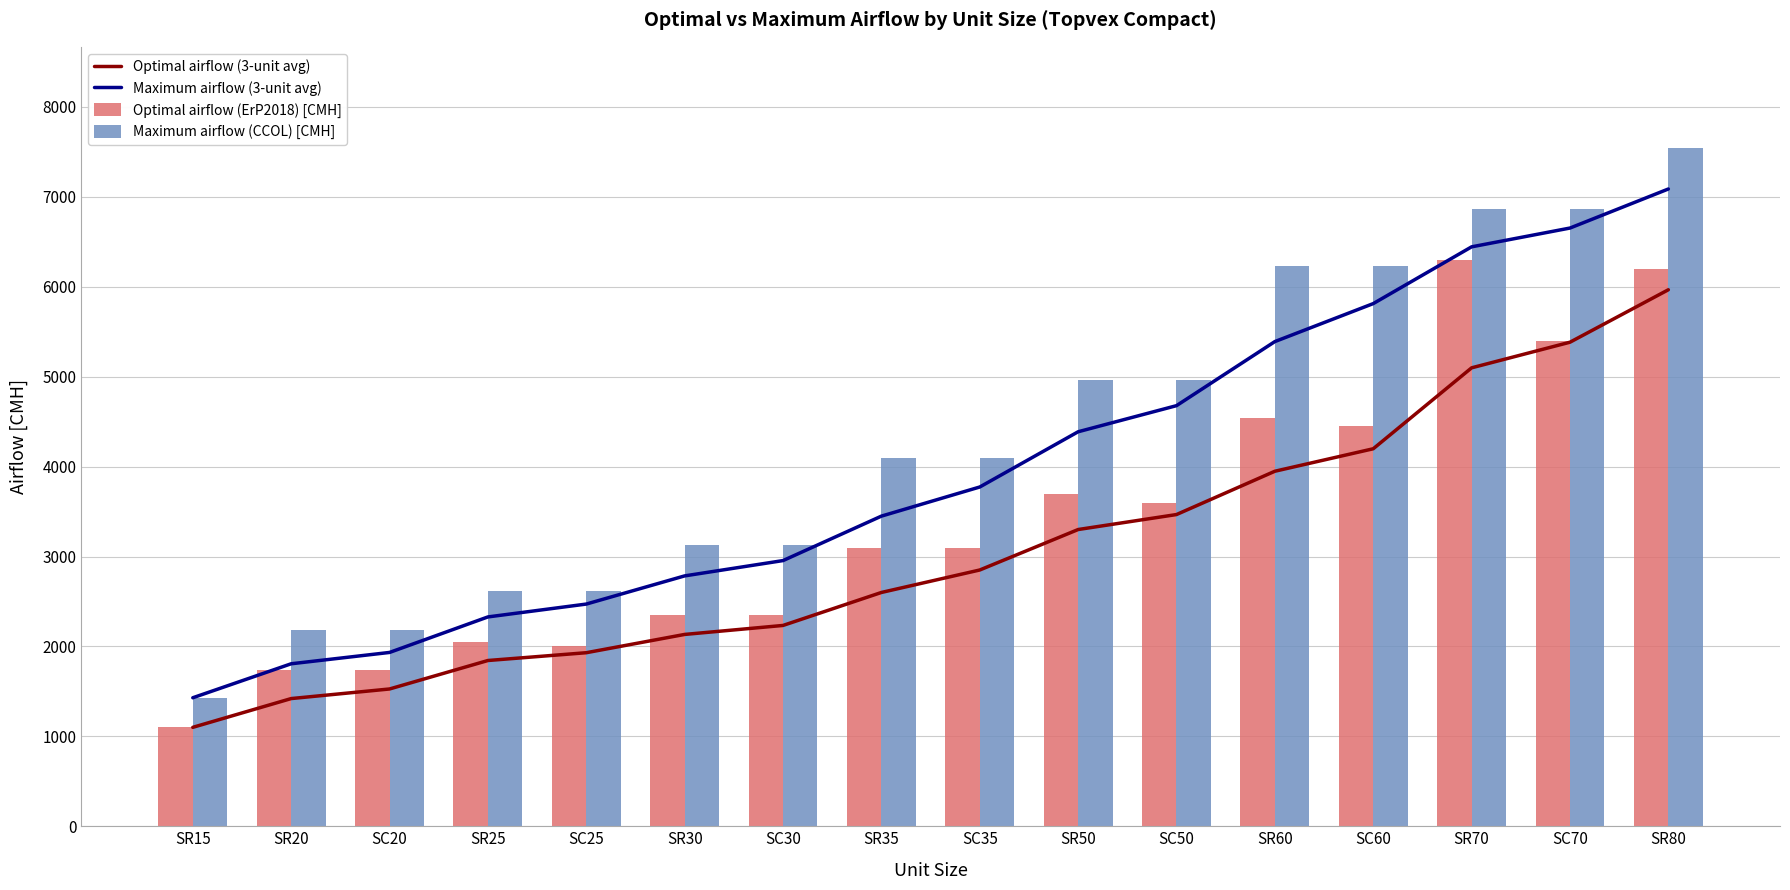

List the series in order of their overall mean, lowest first.

Optimal airflow (3-unit avg), Optimal airflow (ErP2018) [CMH], Maximum airflow (3-unit avg), Maximum airflow (CCOL) [CMH]